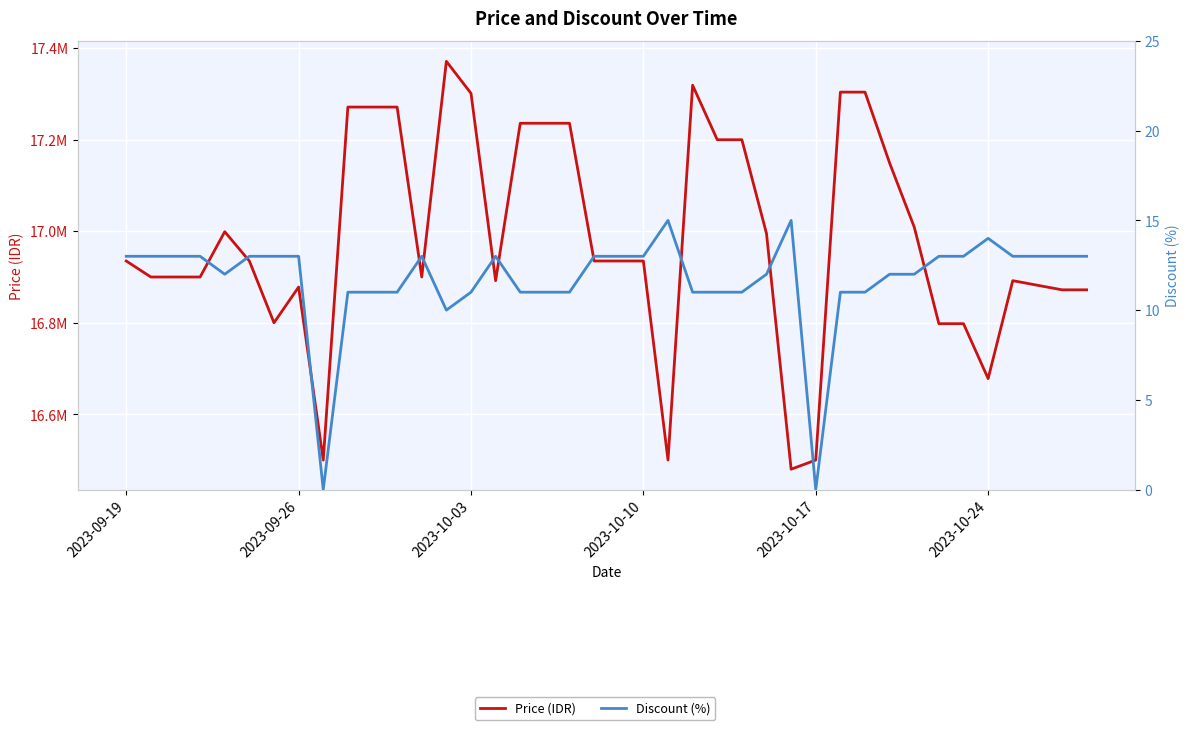

What is the sum of all Price (IDR) values?

679290800